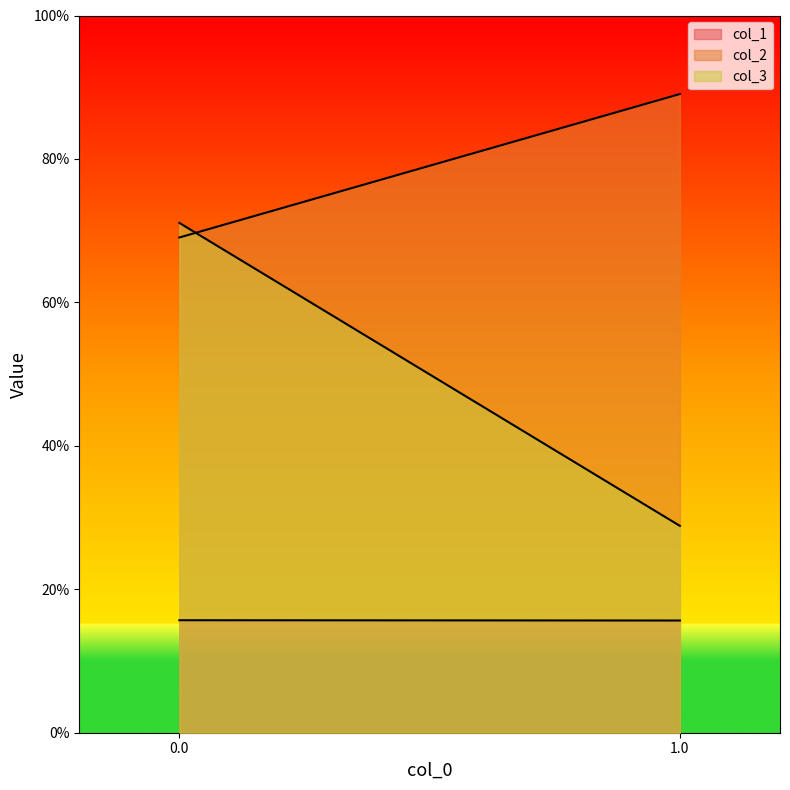

True or false: col_1 has a value of 0.2 at 1.0.

True